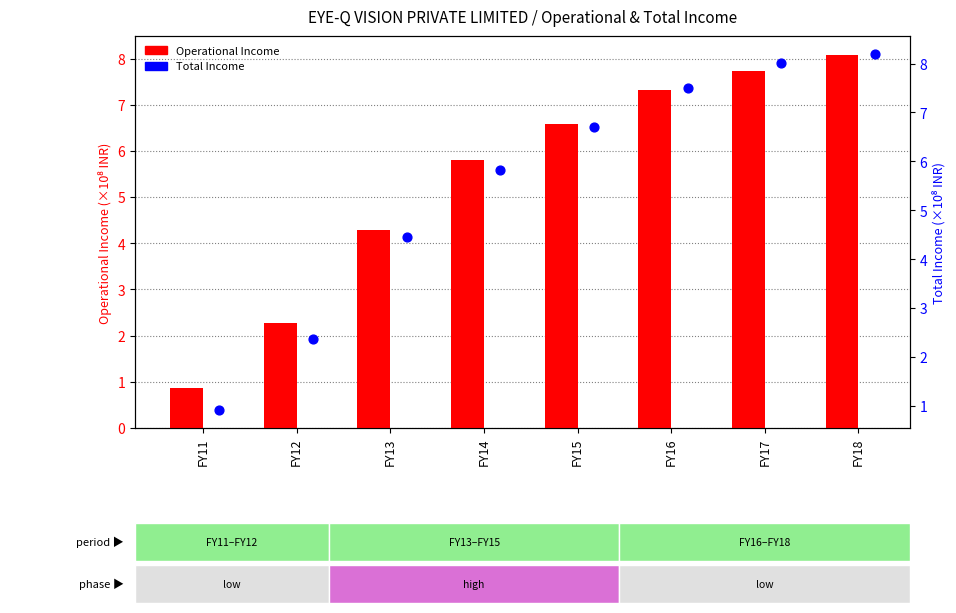

At how many categories does at least one series exceed 7?

3